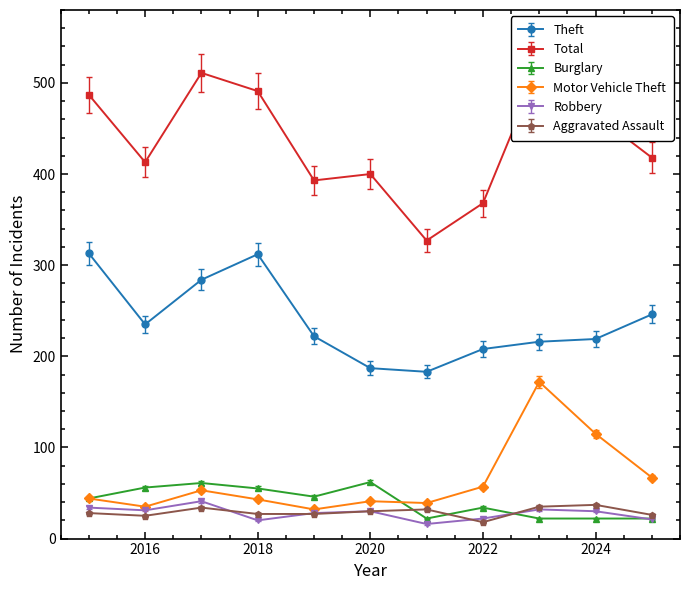

In Robbery, how many points are higher than both neighbors (excluding endpoints)?

3